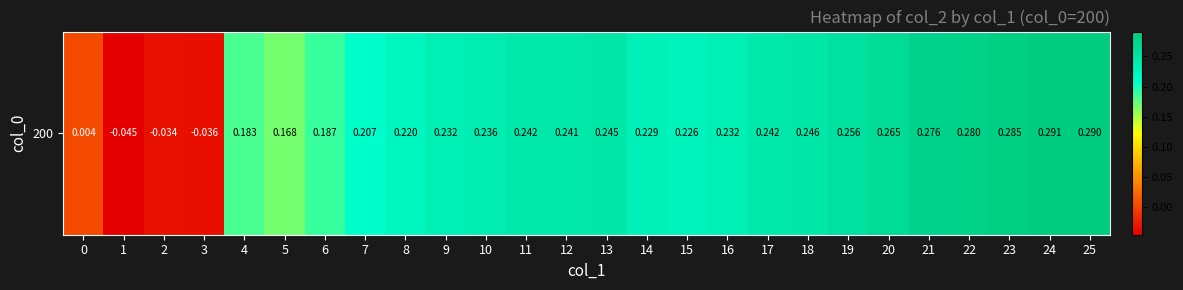

What is the sum of the values at 5 and 16?

0.4